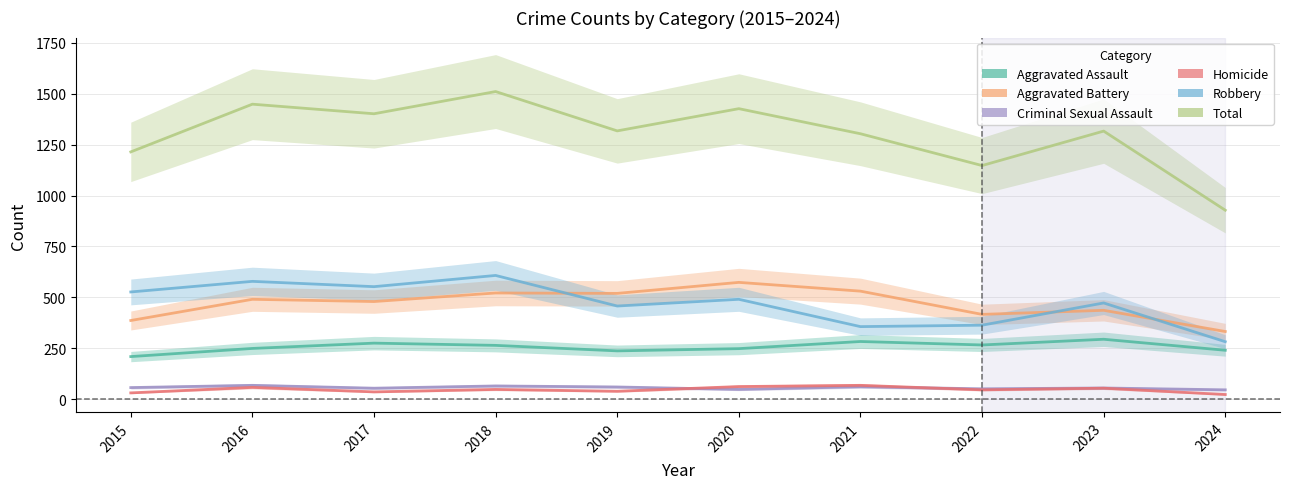

Which series has the largest total across all categories?

Total